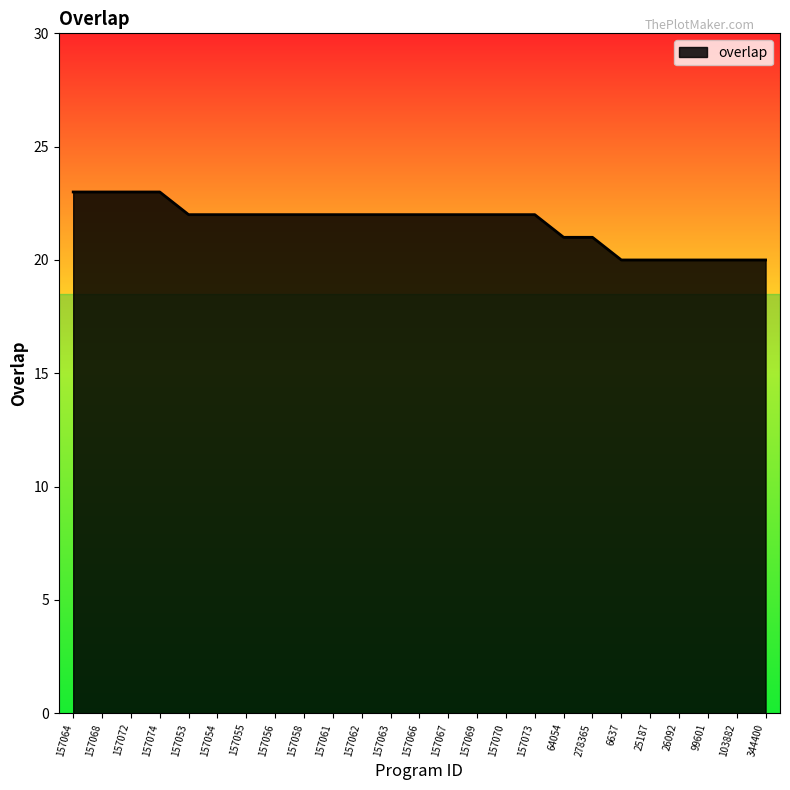

Count the values in the range 21 to 22.

15